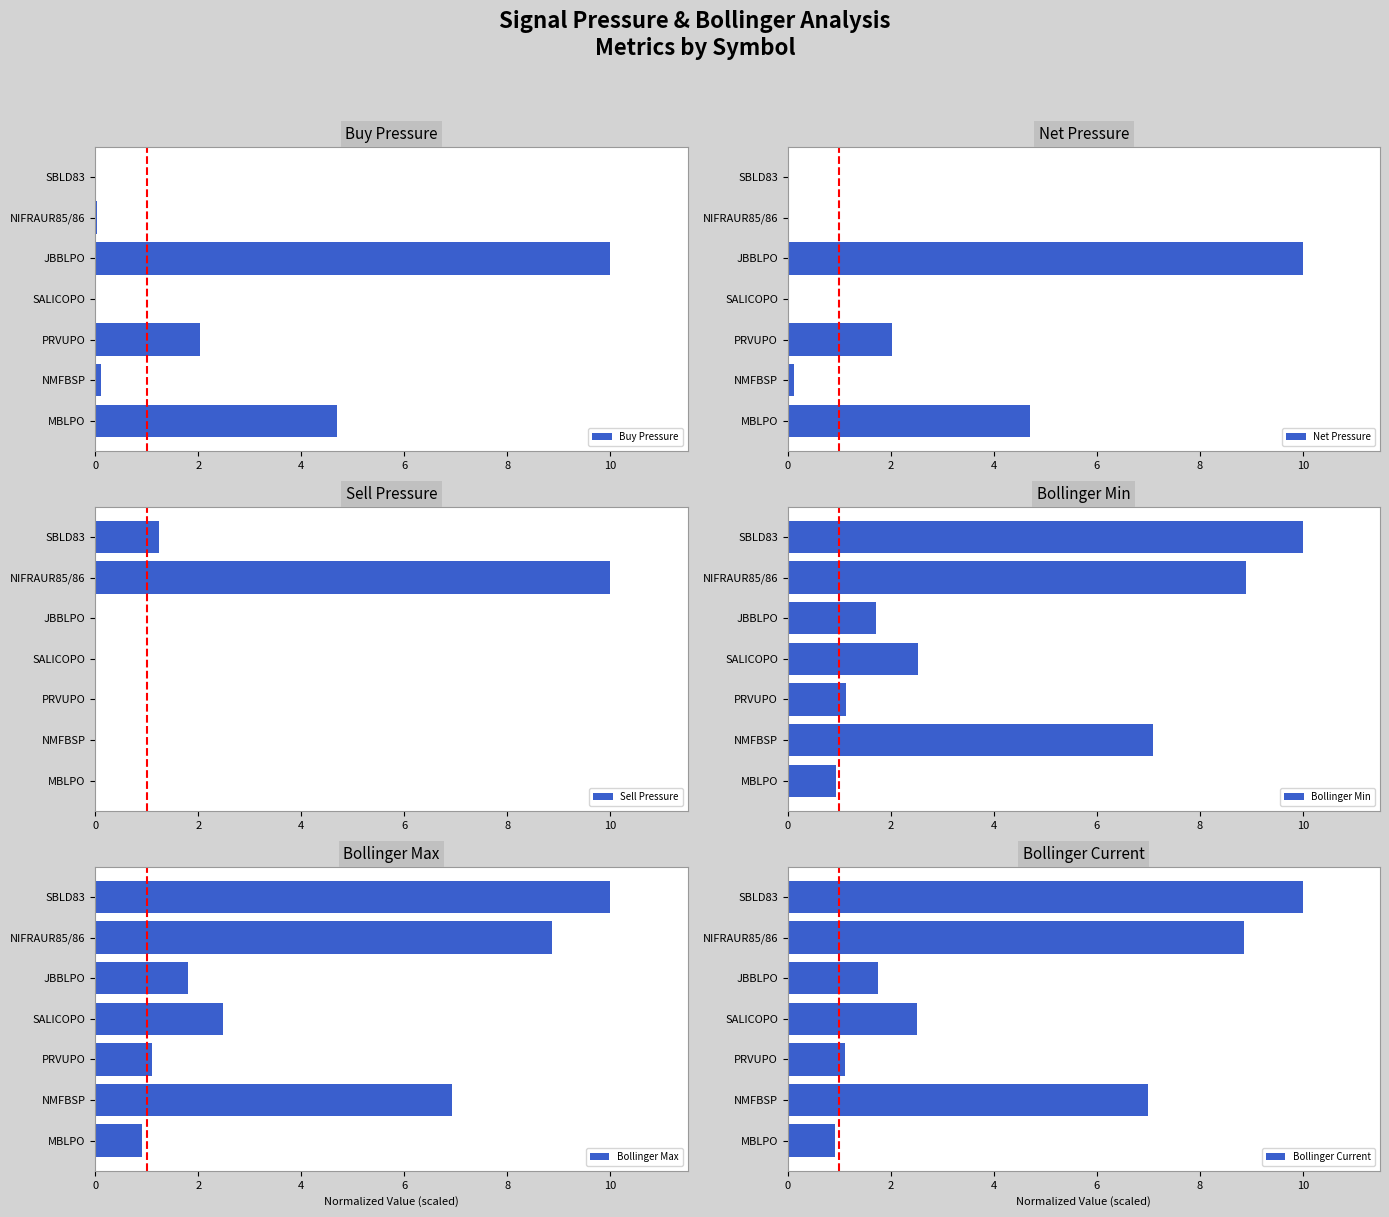

Reading right to left, list all the values displayed in this chart.

Buy Pressure: 0.0	0.0	10.0	0.0	2.0	0.1	4.7
Net Pressure: 0.0	0.0	10.0	0.0	2.0	0.1	4.7
Sell Pressure: 1.2	10.0	0.0	0.0	0.0	0.0	0.0
Bollinger Min: 10.0	8.9	1.7	2.5	1.1	7.1	0.9
Bollinger Max: 10.0	8.9	1.8	2.5	1.1	6.9	0.9
Bollinger Current: 10.0	8.9	1.7	2.5	1.1	7.0	0.9